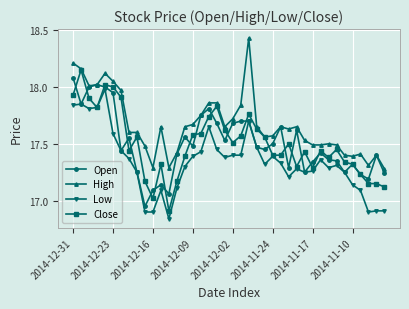

True or false: Low and High cross at least once.

False